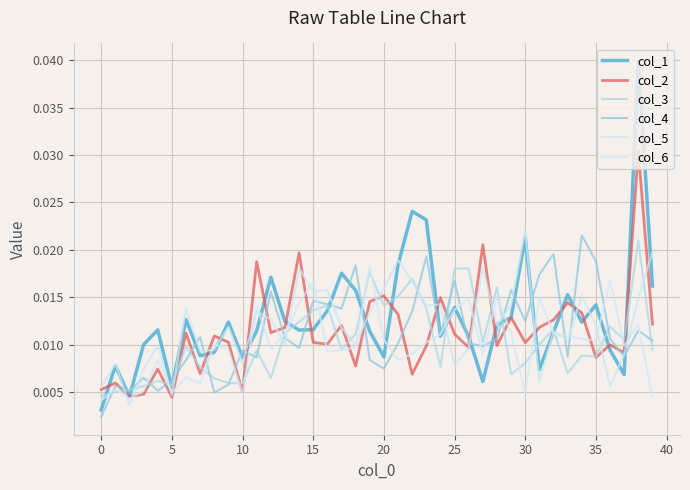

Does the chart display data point markers on the line(s)?

No